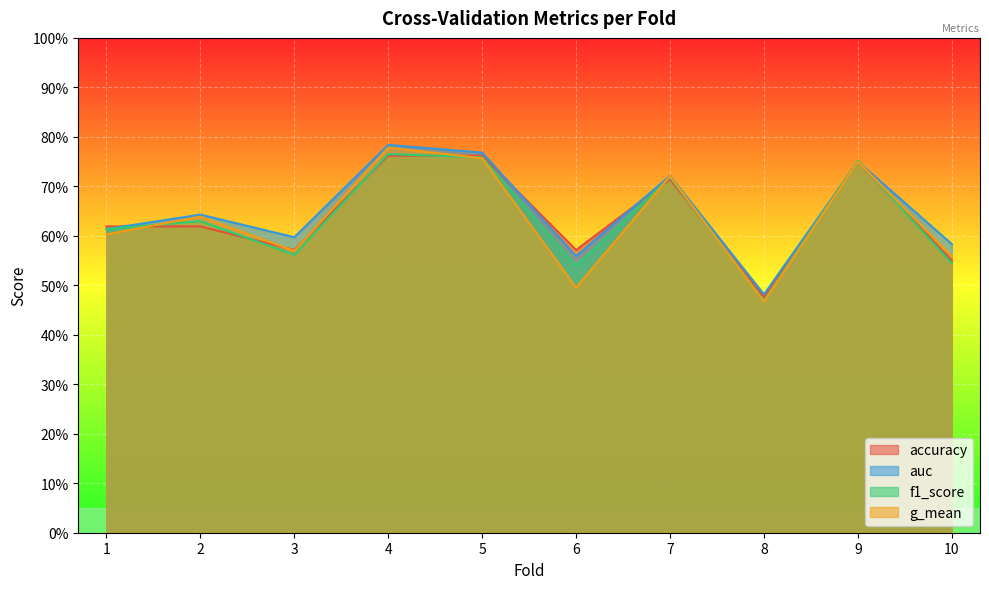

Rank the series by their maximum value, from highest to lowest.

auc, g_mean, f1_score, accuracy